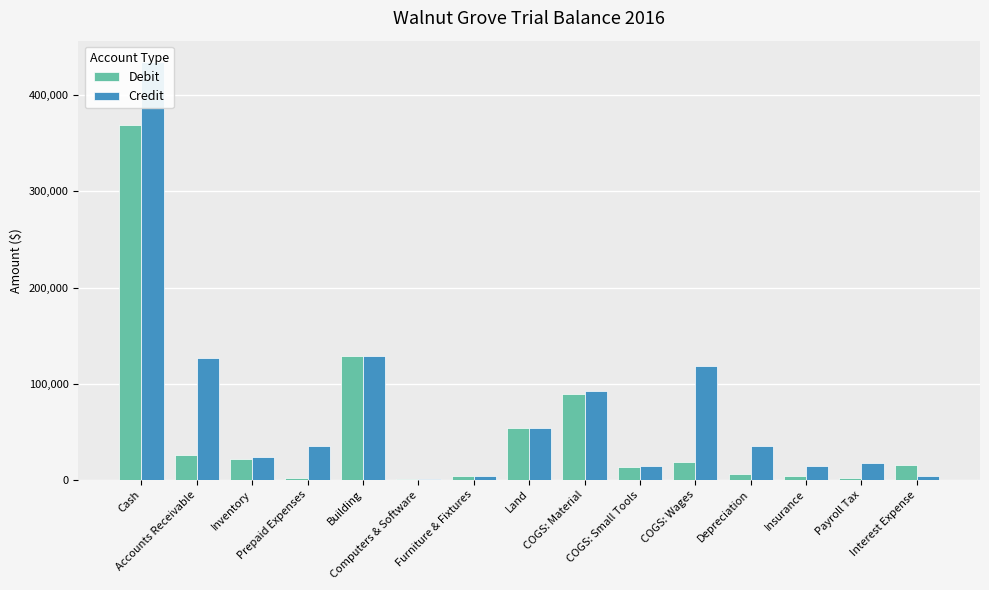

Between Land and Insurance, which series saw the biggest shift?

Debit